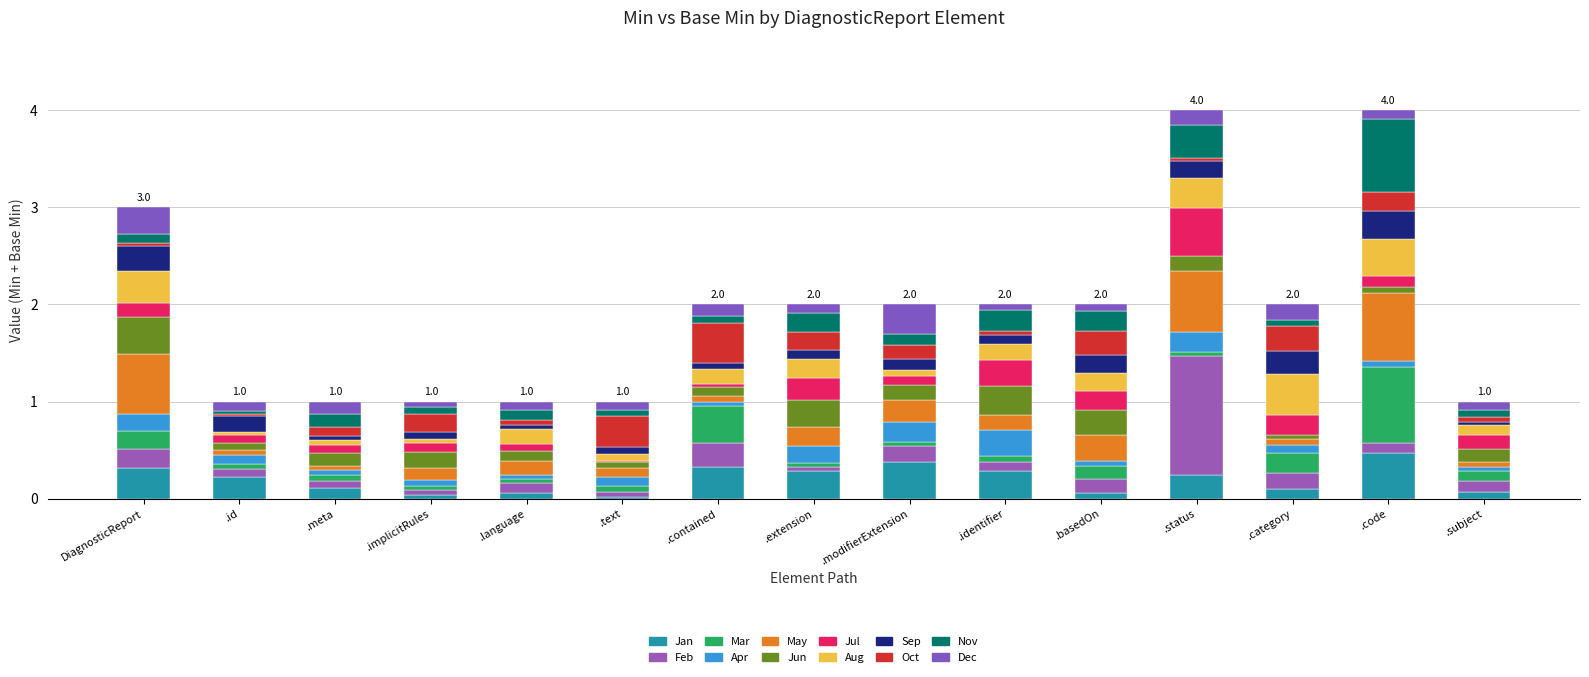

Count the number of data series in this chart.

12